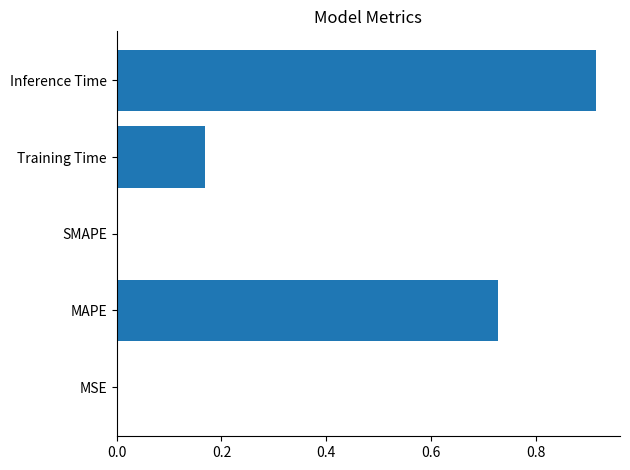

How many data points does each series have?

5